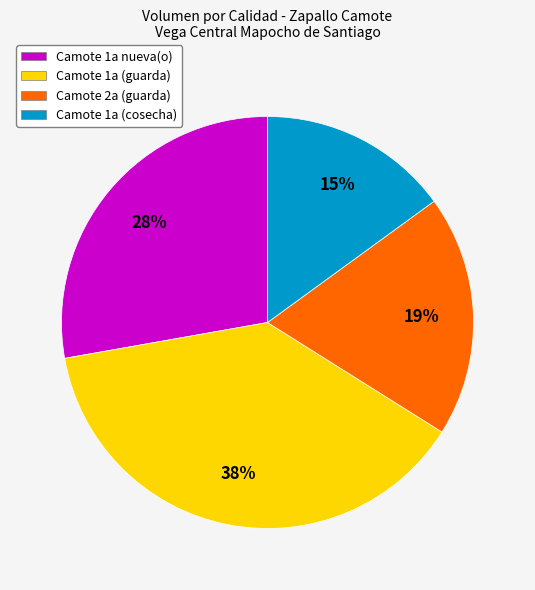

Which category has the biggest portion of the pie?

Camote 1a (guarda)